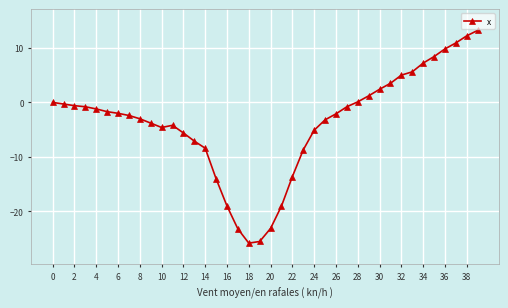

Does the chart have visible grid lines?

Yes